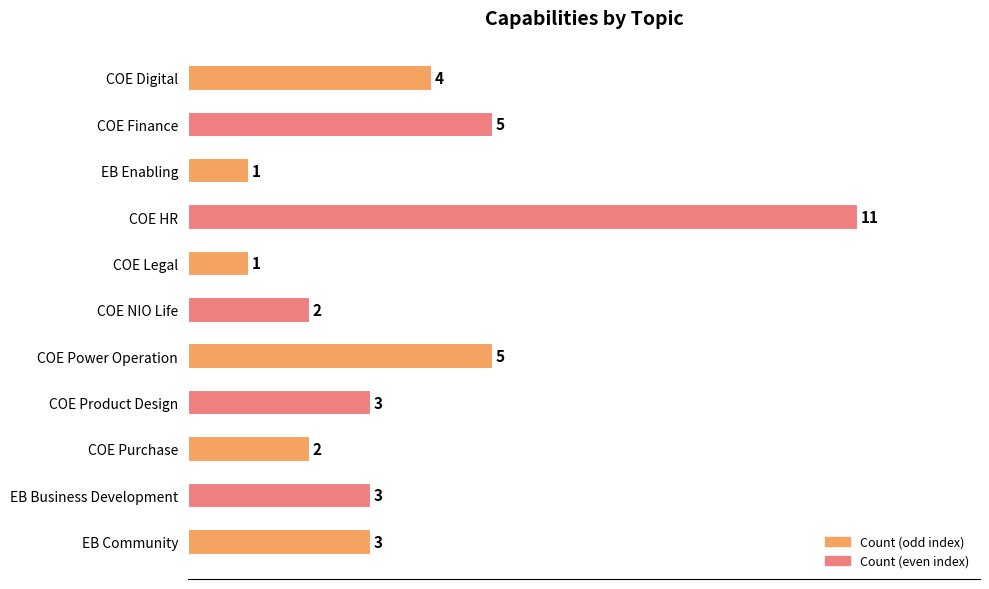

How many bars are there in total?

11